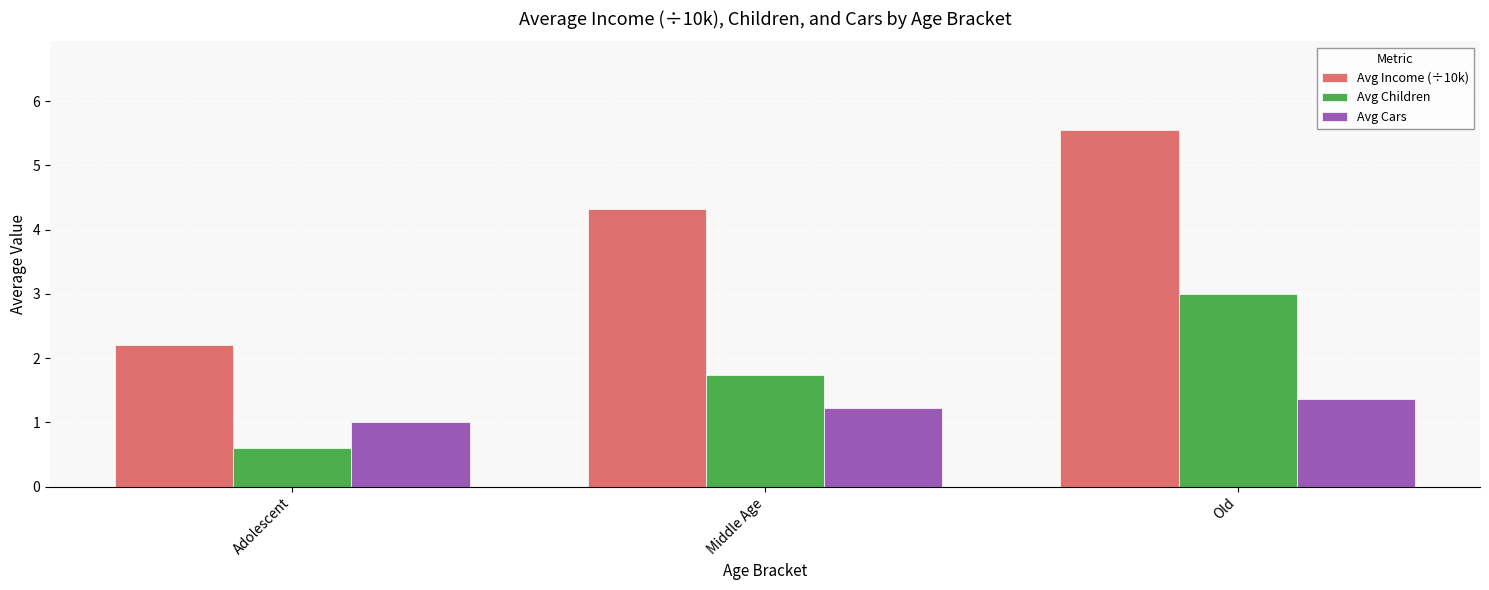

What is the label of the 1st bar from the left?

Adolescent